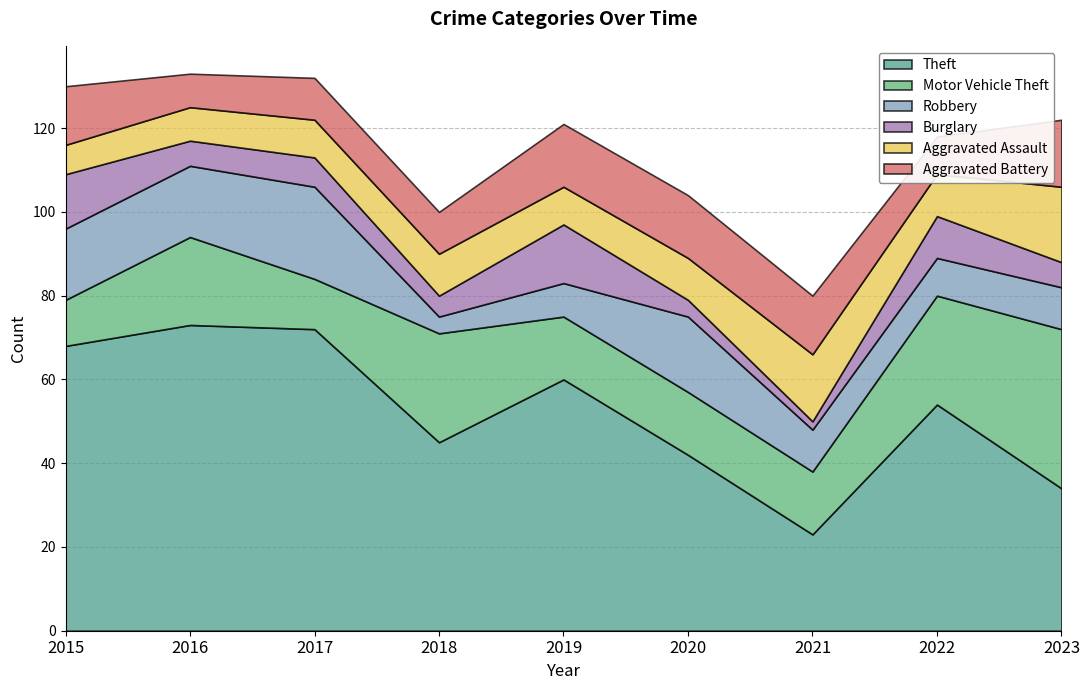

What is the difference between the Theft values at 2019 and 2023?

26